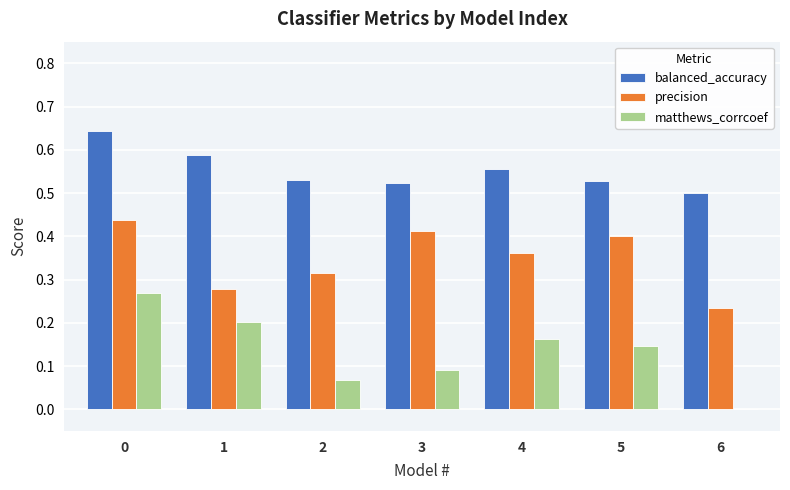

Is it true that matthews_corrcoef equals 0.2 at 4?

True